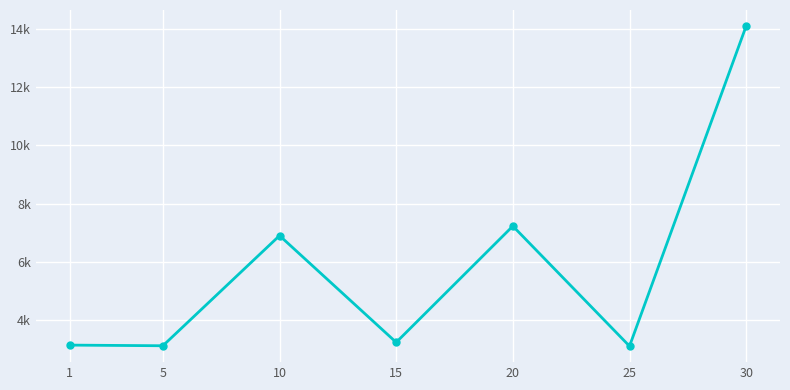

Which has a higher value, 25 or 20?

20